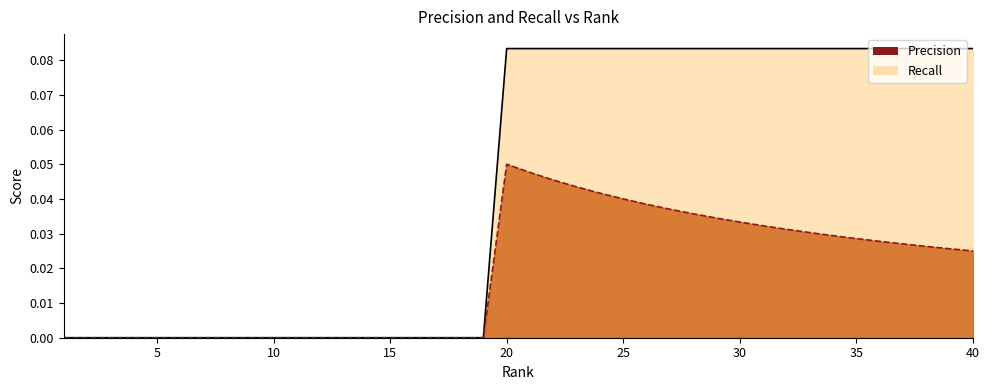

Reading right to left, what are all the values shown in this chart?

Precision: 0.0	0.0	0.0	0.0	0.0	0.0	0.0	0.0	0.0	0.0	0.0	0.0	0.0	0.0	0.0	0.0	0.0	0.0	0.0	0.0	0.1	0.0	0.0	0.0	0.0	0.0	0.0	0.0	0.0	0.0	0.0	0.0	0.0	0.0	0.0	0.0	0.0	0.0	0.0	0.0
Recall: 0.1	0.1	0.1	0.1	0.1	0.1	0.1	0.1	0.1	0.1	0.1	0.1	0.1	0.1	0.1	0.1	0.1	0.1	0.1	0.1	0.1	0.0	0.0	0.0	0.0	0.0	0.0	0.0	0.0	0.0	0.0	0.0	0.0	0.0	0.0	0.0	0.0	0.0	0.0	0.0